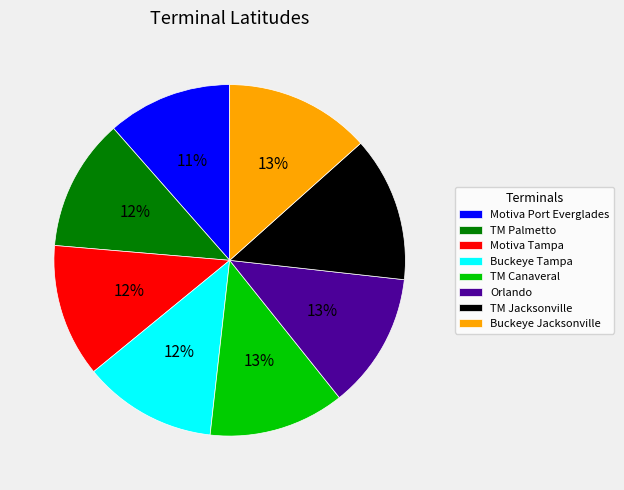

Between Motiva Port Everglades and Buckeye Jacksonville, which is larger?

Buckeye Jacksonville